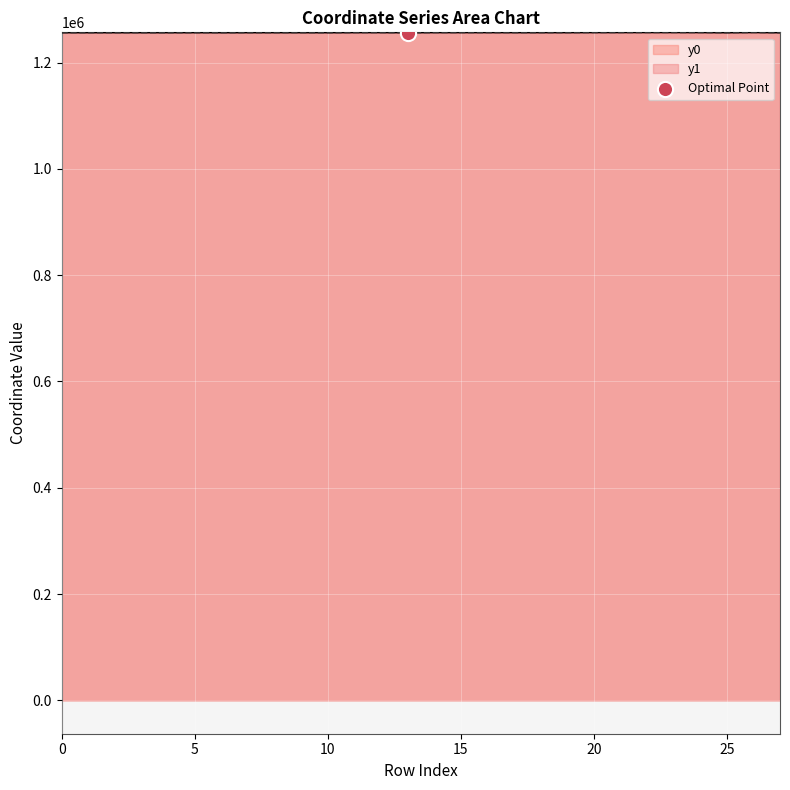

What are all the series names shown in the legend?

y0, y1